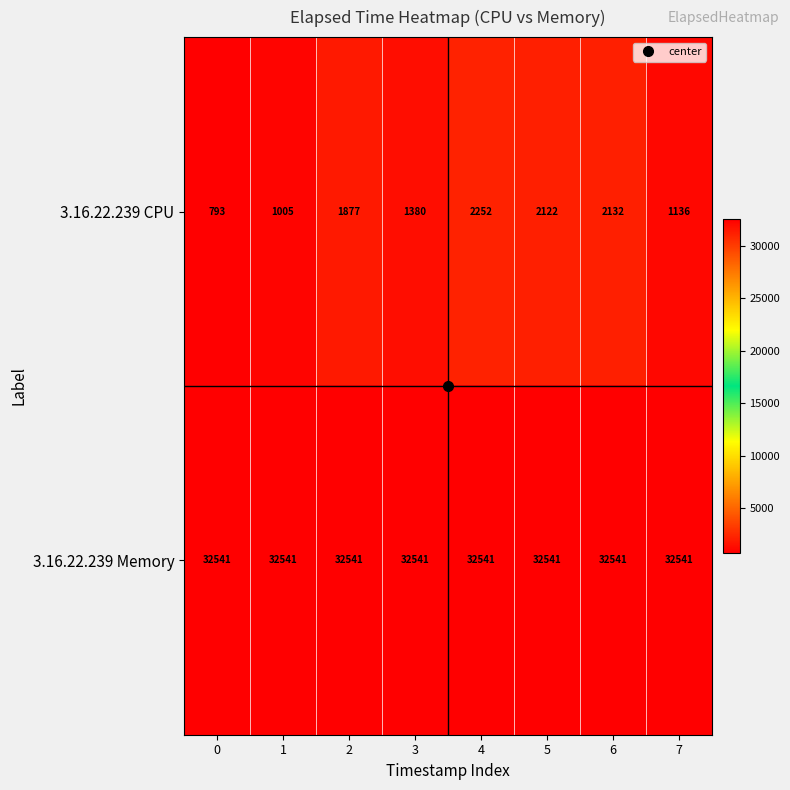

What is the difference between the highest and lowest values at 5?

30419